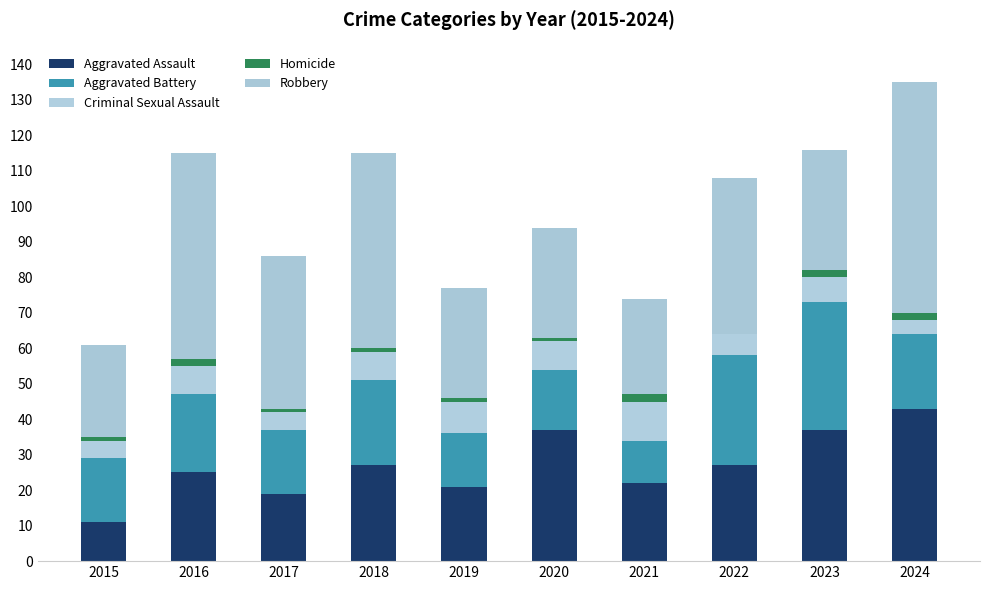

Count the number of data series in this chart.

5